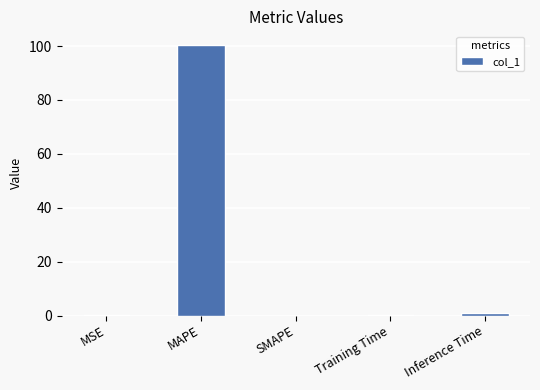

Are the bars horizontal?

No